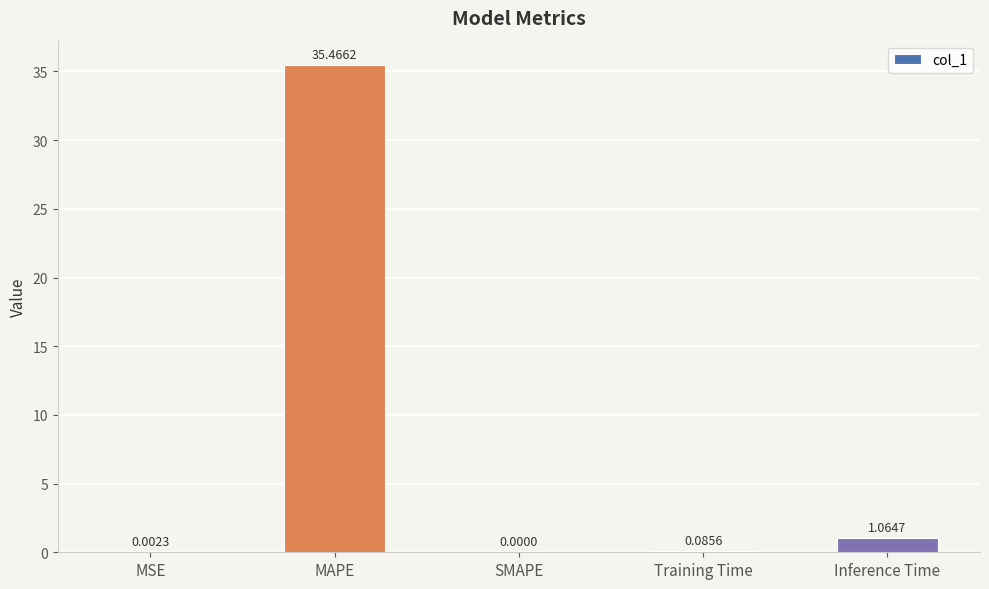

Which label corresponds to the largest value in the chart?

MAPE